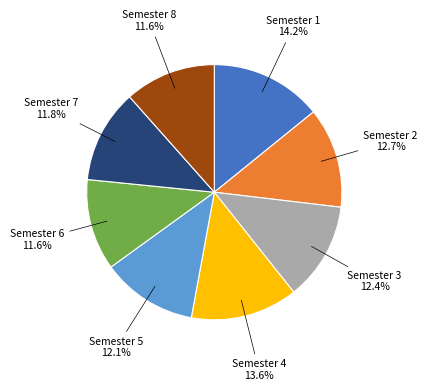

What is the ratio of the value at Semester 1 to the value at Semester 7?

1.2